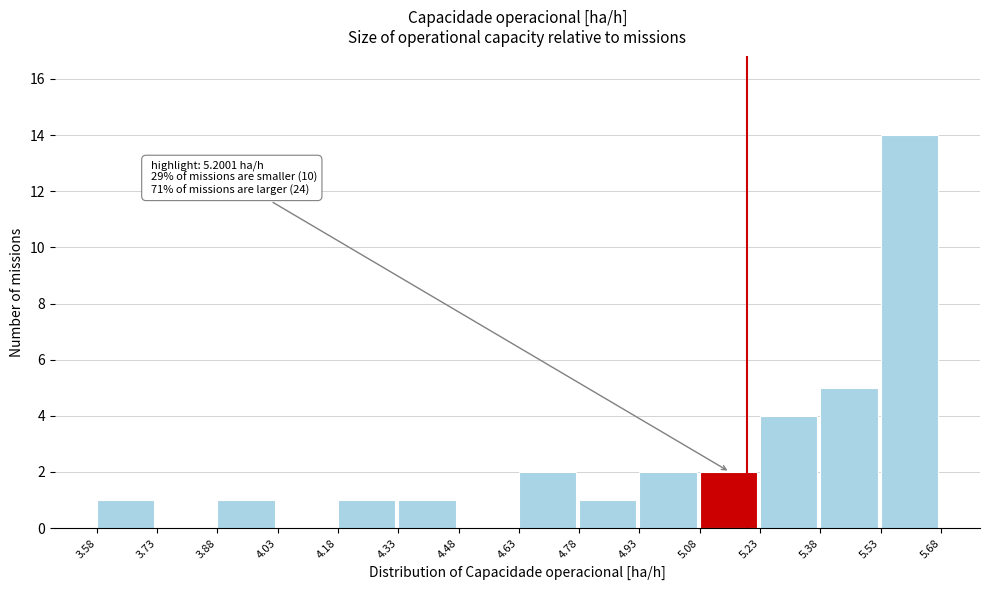

Which range on the x-axis has the tallest bar?

5.53 to 5.68